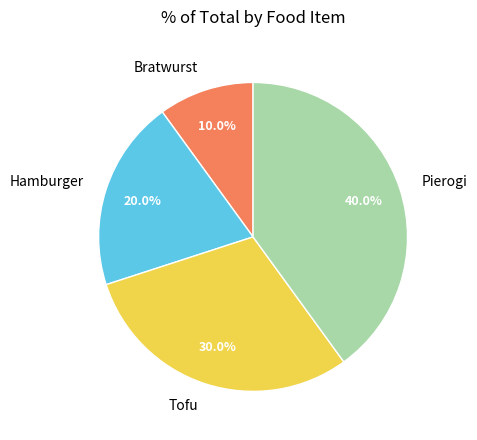

To the nearest percent, what is the difference between the largest and smallest slice percentages?

30%